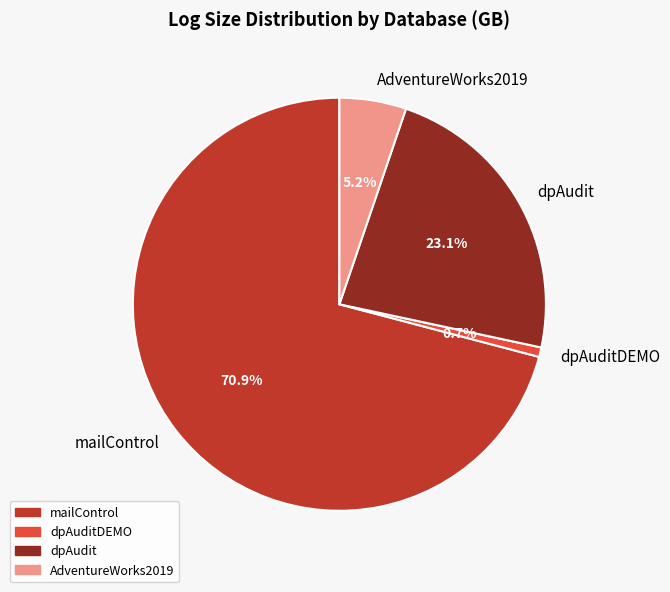

To the nearest percent, what percentage of the pie is dpAudit?

23%